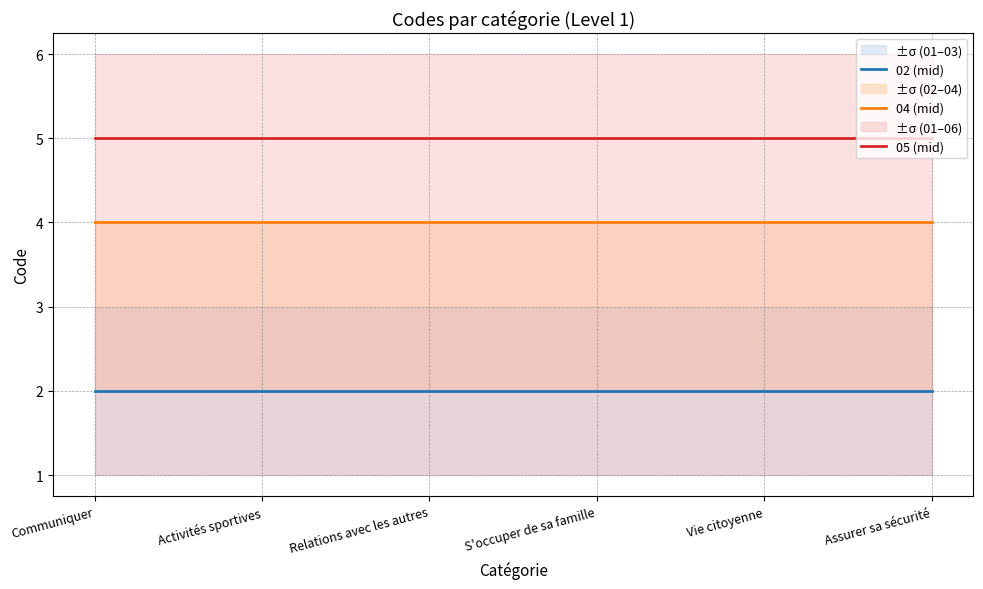

How many lines are shown in the chart?

3